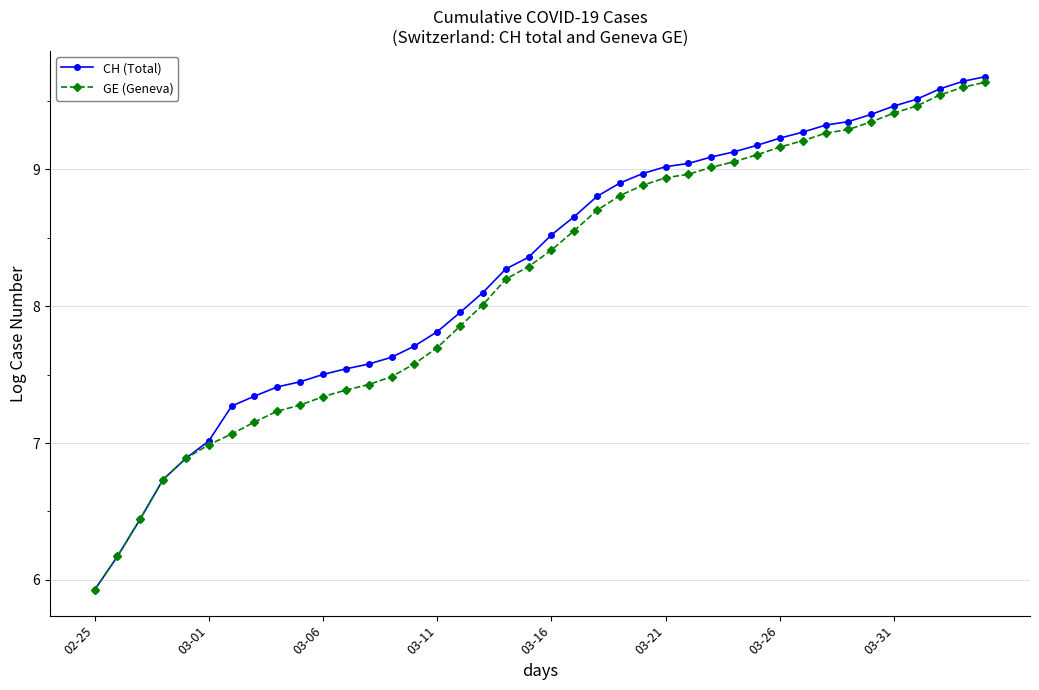

What is the minimum value shown in the chart?

5.9